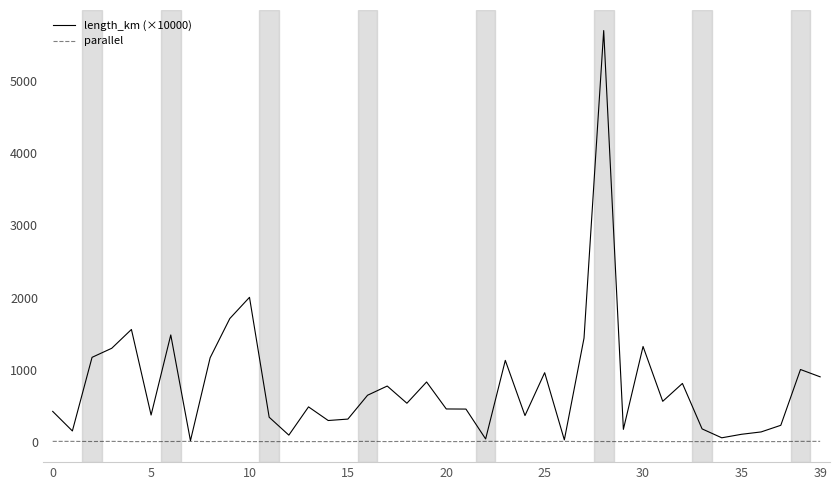

Which series has the largest total across all categories?

length_km (×10000)